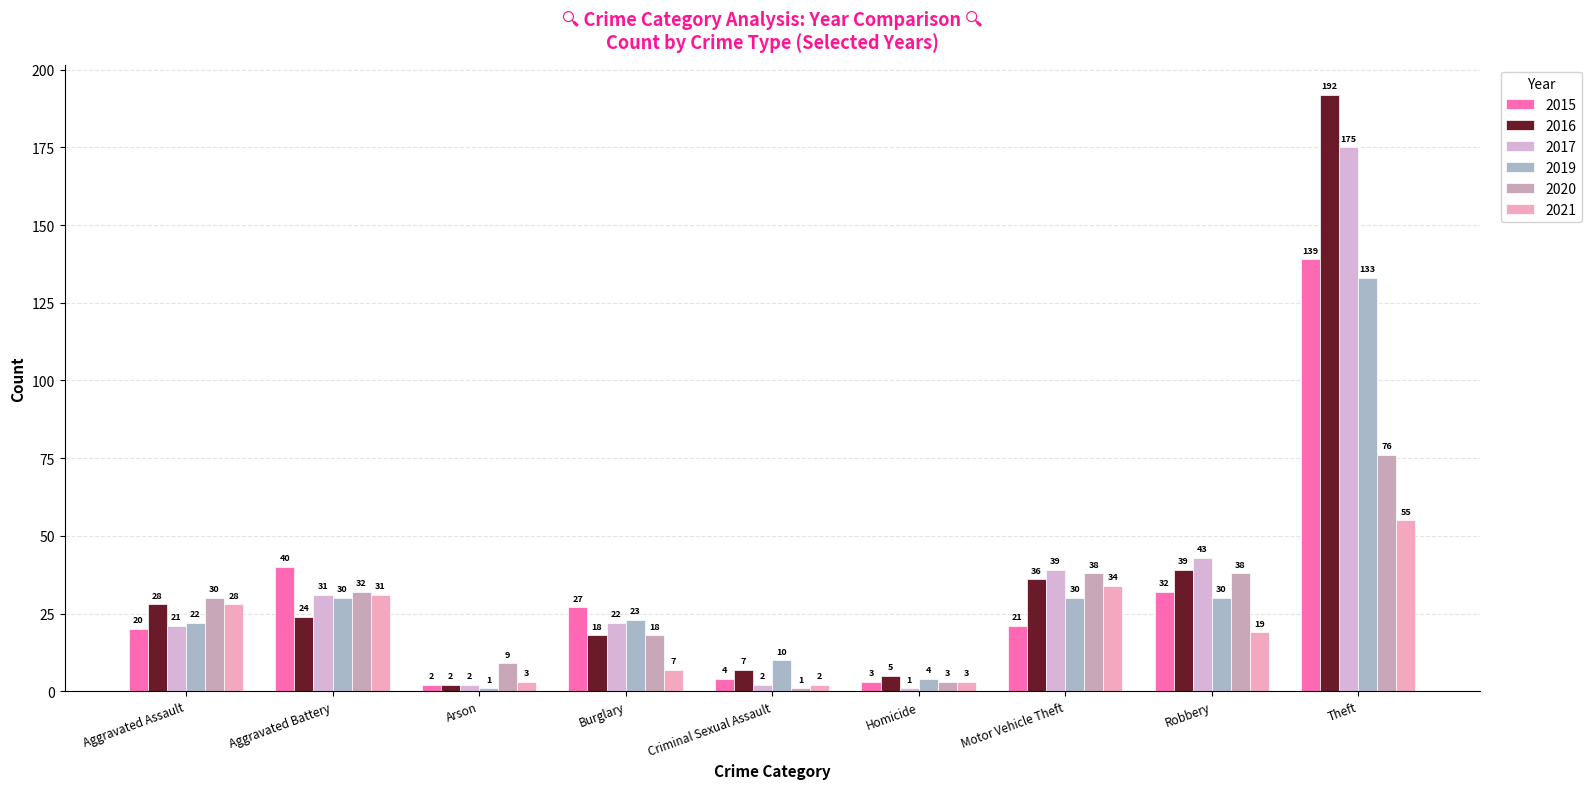

What is the highest value of the 2020 series?

76